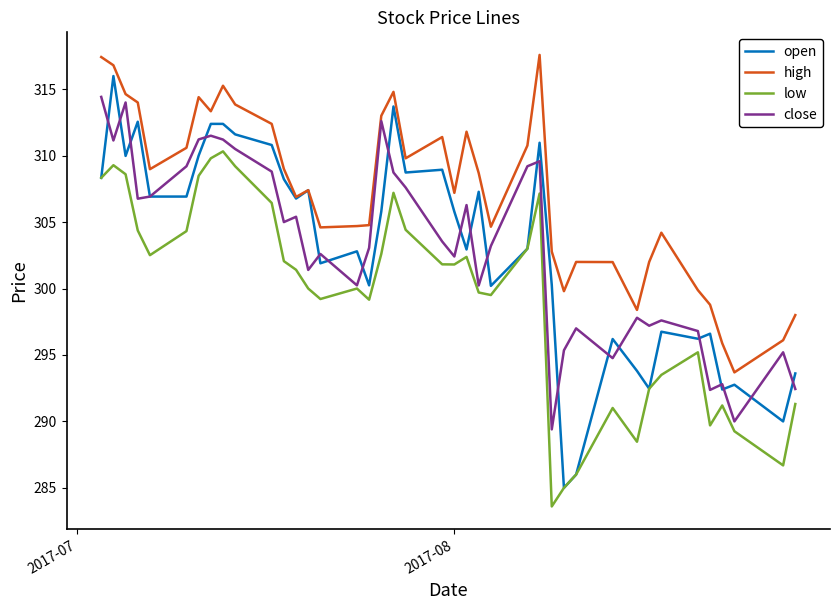

What is the greatest value displayed?

317.6